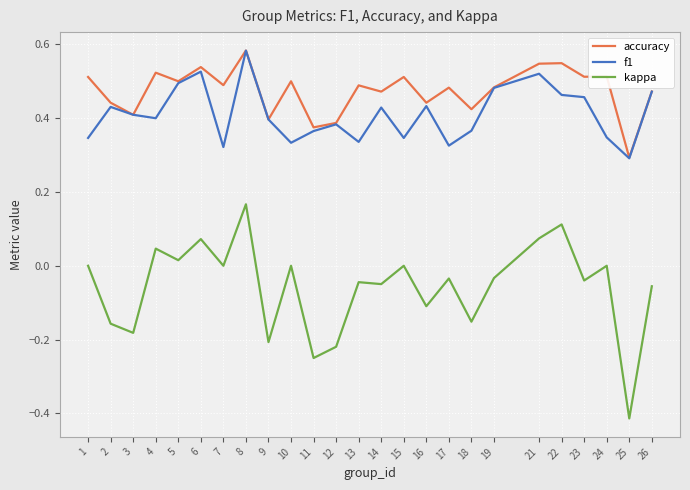

Is it true that f1 equals 0.5 at 23?

True